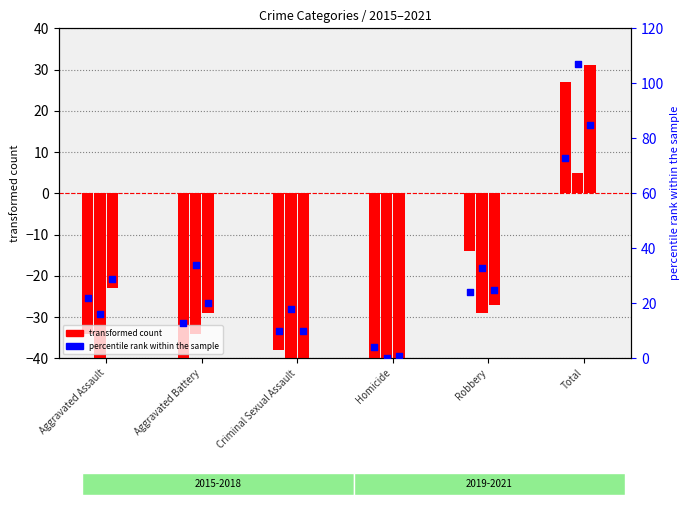

Which series has the largest total across all categories?

percentile rank within the sample